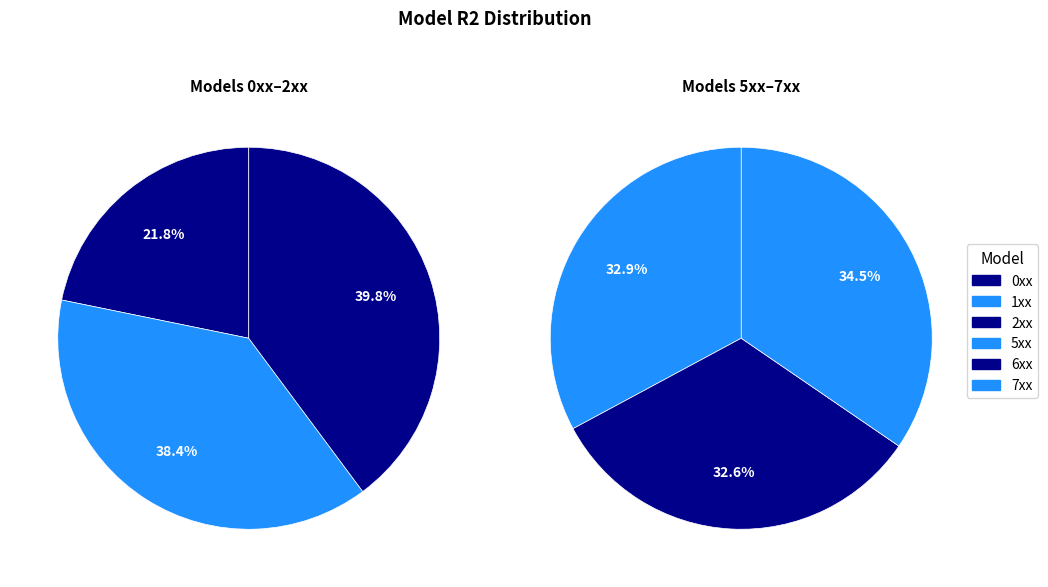

Is there a majority slice in this chart?

No